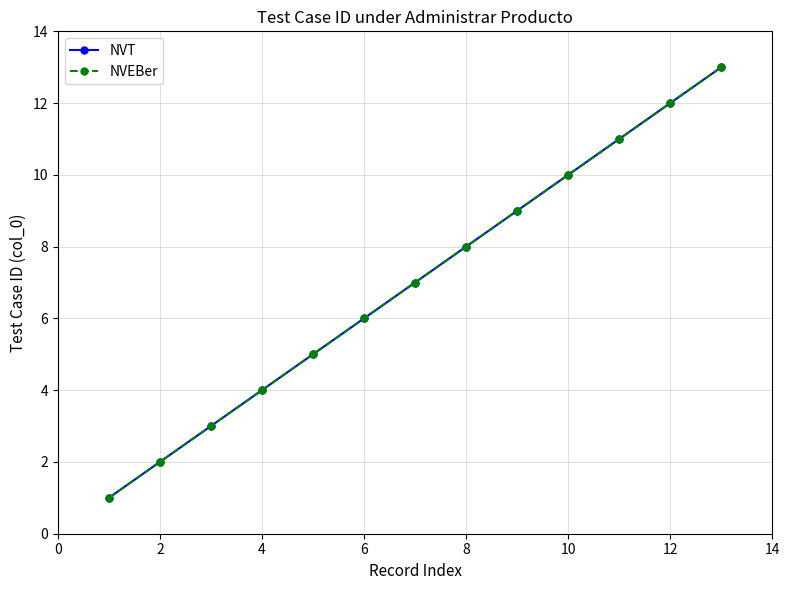

Is this an area chart (filled region under the line)?

No